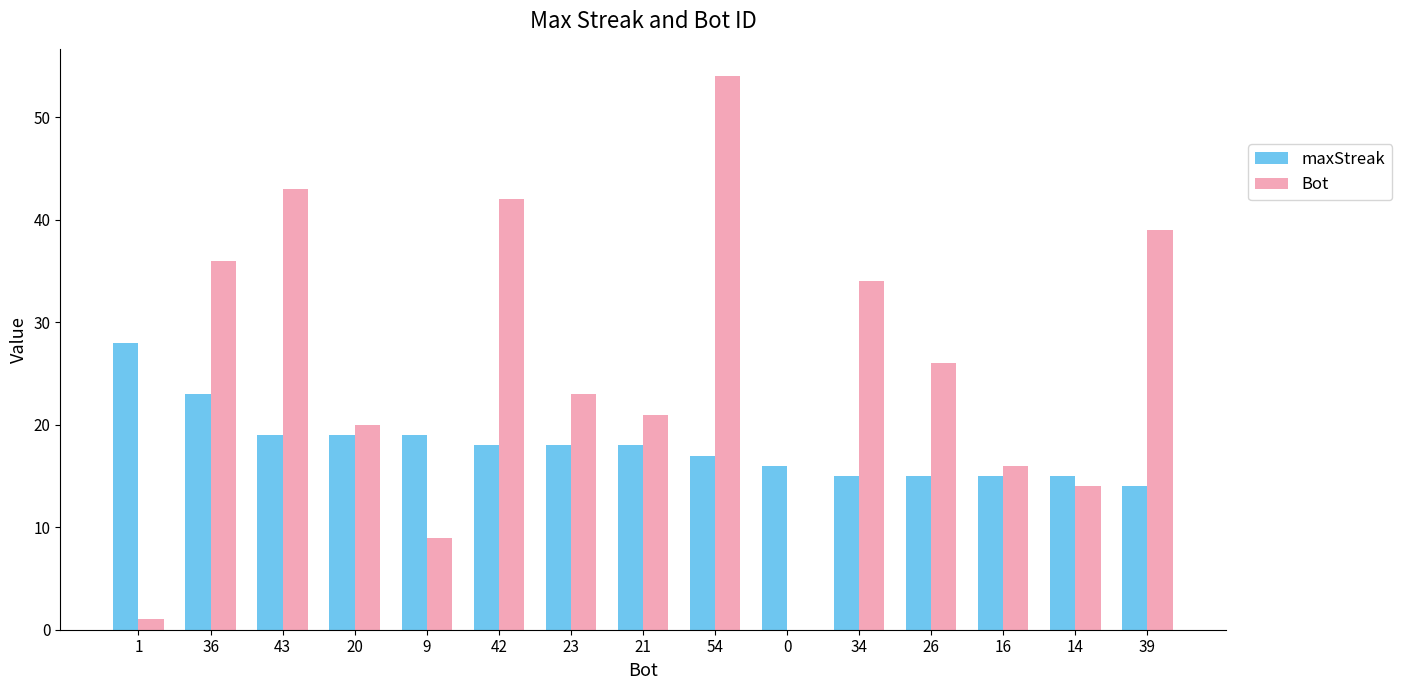

At which label does Bot first exceed 23?

36